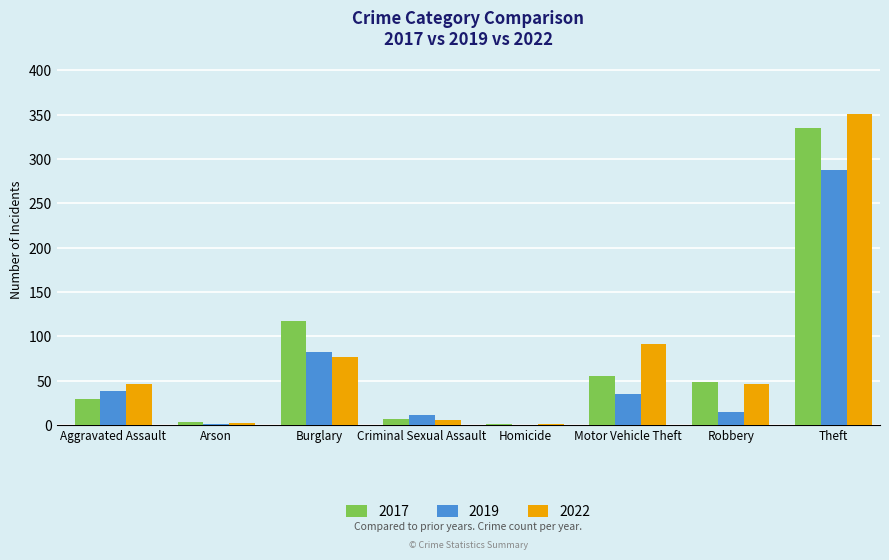

How many groups of bars are there?

8